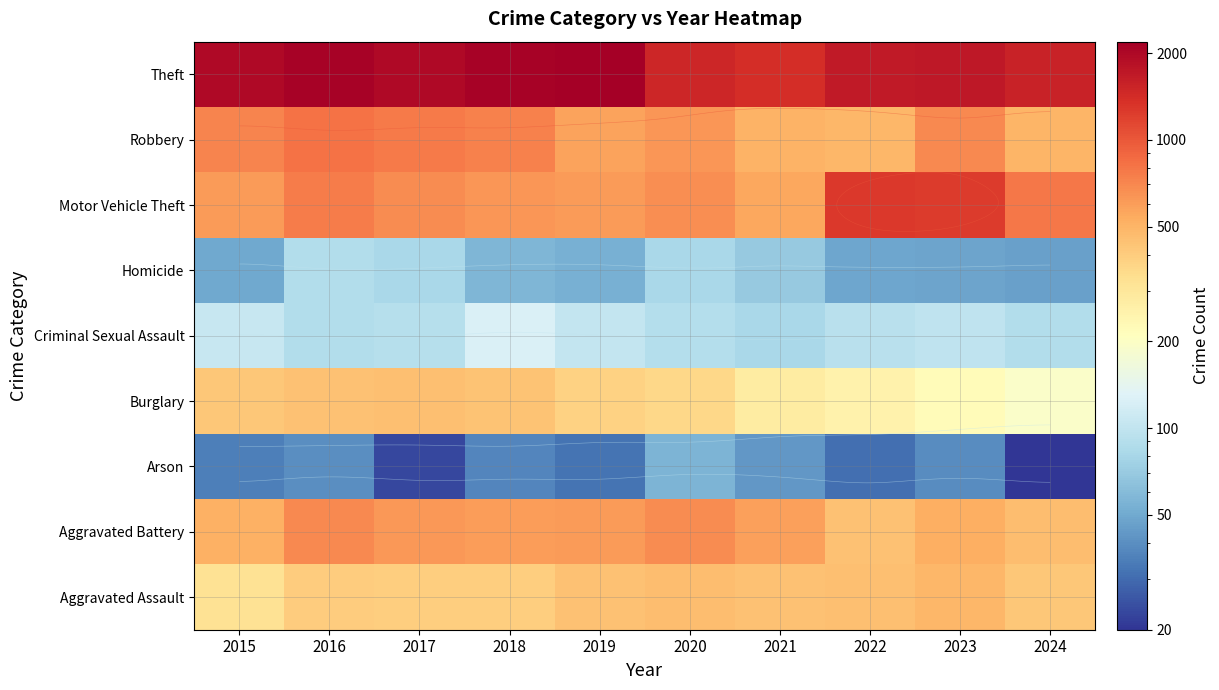

Read the Aggravated Assault value at 2020.

466